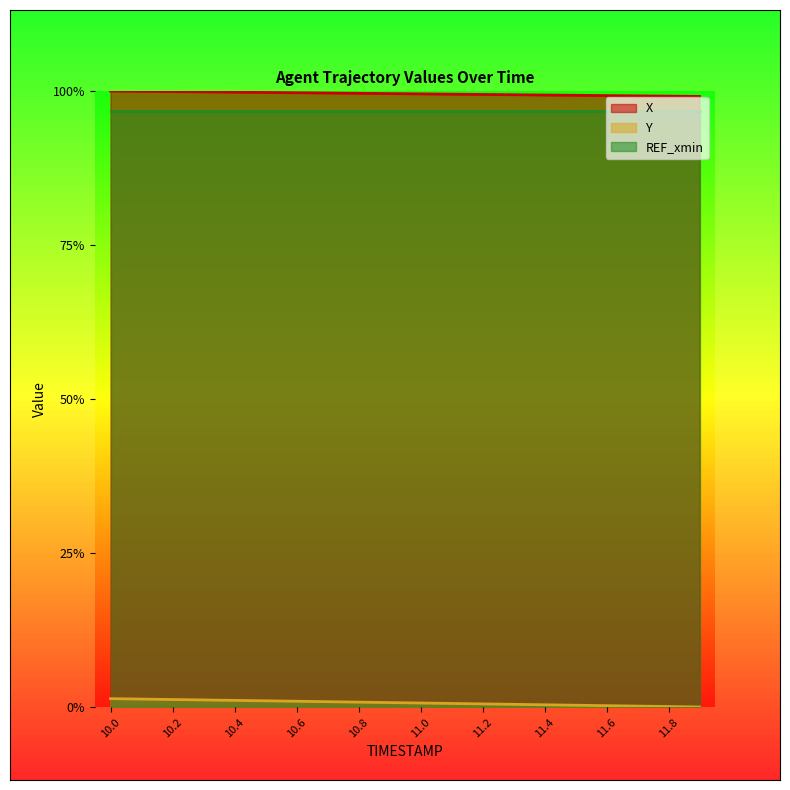

What are all the series names shown in the legend?

X, Y, REF_xmin